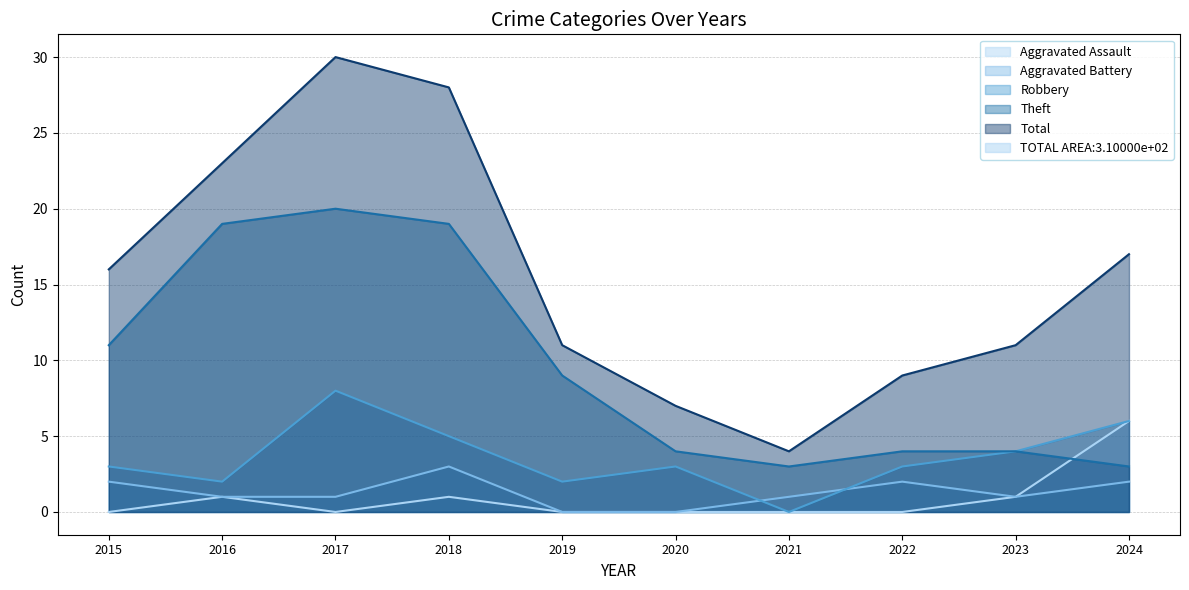

At how many categories does at least one series exceed 13?

5